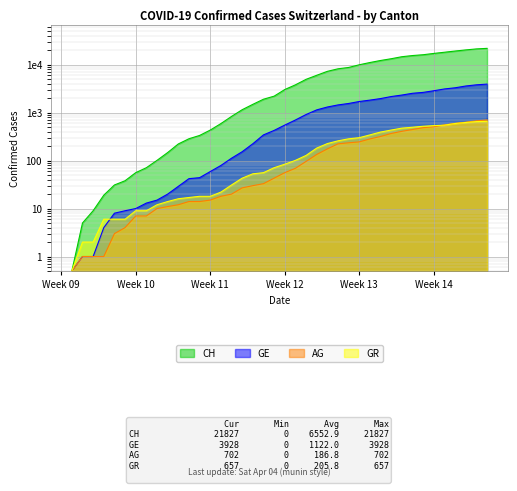

Reading right to left, transcribe all the data shown in this chart.

CH: 21827.0	21239.0	20251.0	19184.0	18120.0	17113.0	16076.0	15456.0	14614.0	13269.0	12196.0	11061.0	9926.0	8722.0	8180.0	7237.0	5991.0	4933.0	3789.0	3024.0	2200.0	1900.0	1486.0	1149.0	832.0	590.0	432.0	334.0	285.0	222.0	147.0	101.0	71.0	56.0	38.0	31.0	19.0	9.0	5.0	0.5
GE: 3928.0	3793.0	3582.0	3289.0	3109.0	2855.0	2638.0	2527.0	2322.0	2161.0	1960.0	1820.0	1703.0	1549.0	1445.0	1307.0	1139.0	911.0	701.0	549.0	425.0	343.0	224.0	153.0	112.0	79.0	59.0	44.0	42.0	29.0	20.0	15.0	13.0	10.0	9.0	8.0	4.0	1.0	1.0	0.5
AG: 702.0	673.0	631.0	596.0	554.0	506.0	485.0	444.0	407.0	367.0	318.0	283.0	245.0	235.0	223.0	175.0	134.0	96.0	69.0	56.0	43.0	33.0	30.0	27.0	20.0	18.0	15.0	14.0	14.0	12.0	11.0	10.0	7.0	7.0	4.0	3.0	1.0	1.0	1.0	0.5
GR: 657.0	649.0	622.0	592.0	547.0	535.0	519.0	495.0	474.0	433.0	393.0	343.0	300.0	284.0	258.0	226.0	182.0	128.0	101.0	84.0	71.0	56.0	53.0	43.0	31.0	22.0	18.0	18.0	17.0	16.0	14.0	12.0	9.0	9.0	6.0	6.0	6.0	2.0	2.0	0.5